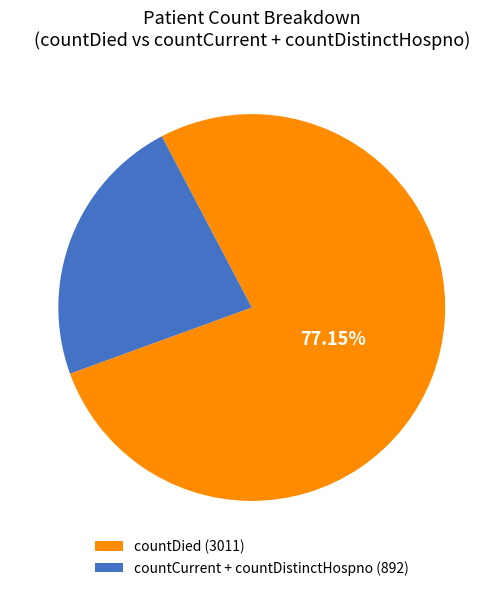

Is the sum of countDied (3011) and countCurrent + countDistinctHospno (892) greater than half?

Yes